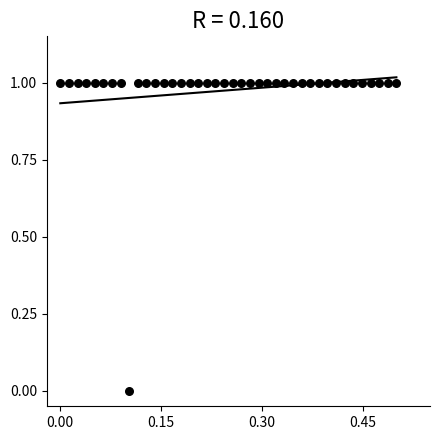

Count the number of points in this scatter plot.

40